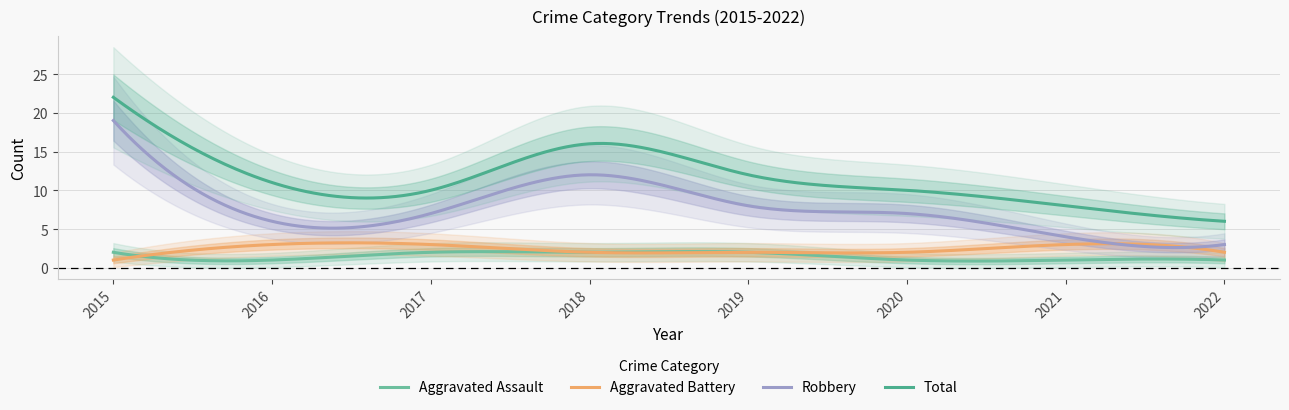

Is the value of Aggravated Battery at 2016 greater than the value of Total at 2019?

No